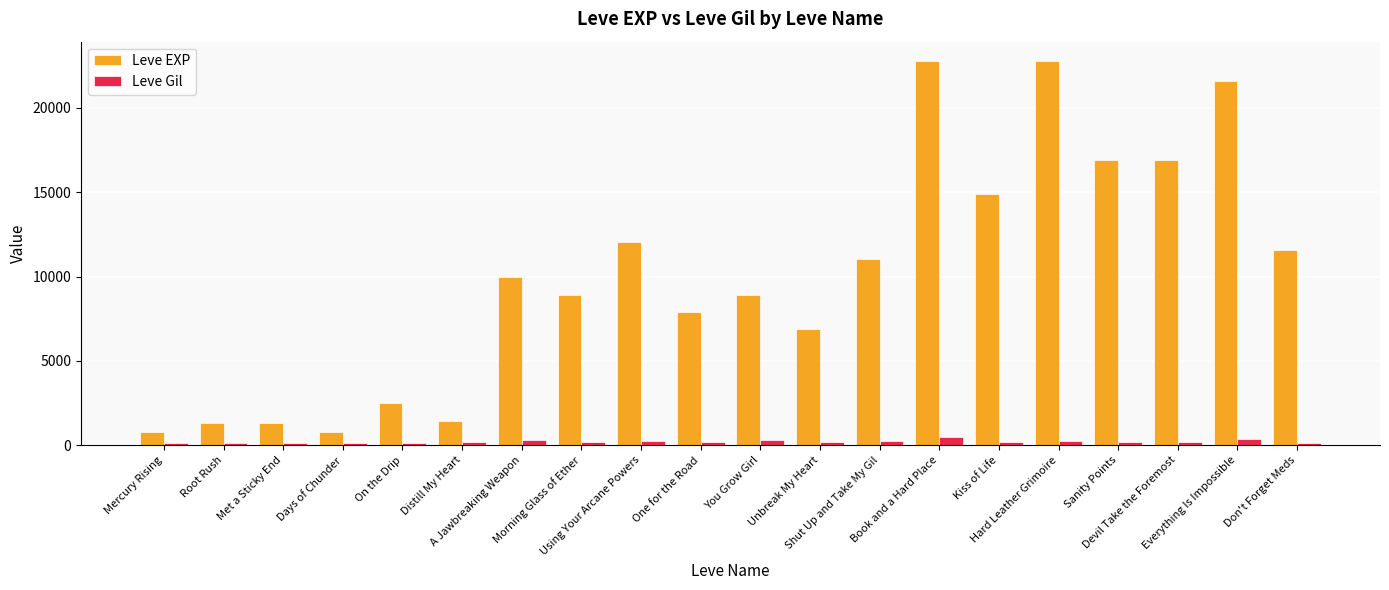

Which series has the largest total across all categories?

Leve EXP